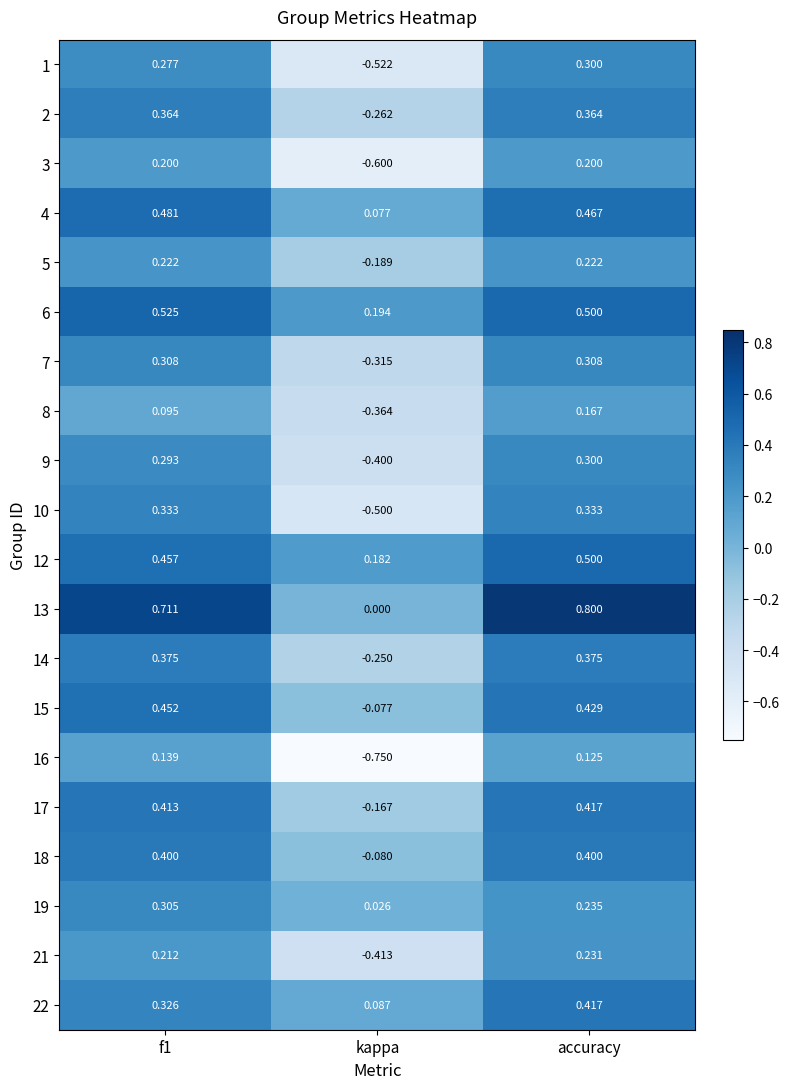

How many values in 10 are above zero?

2